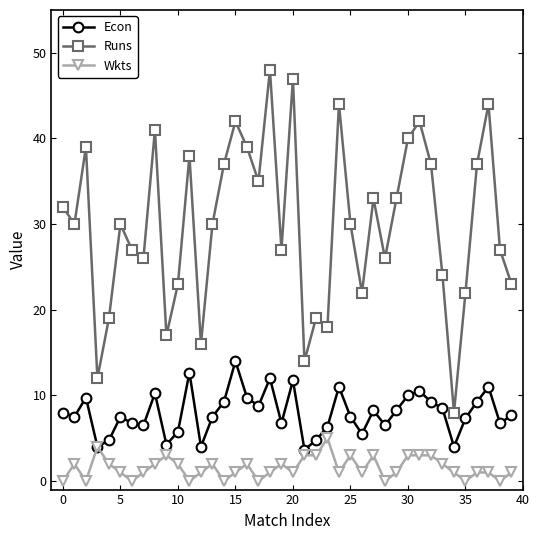

How many lines are shown in the chart?

3